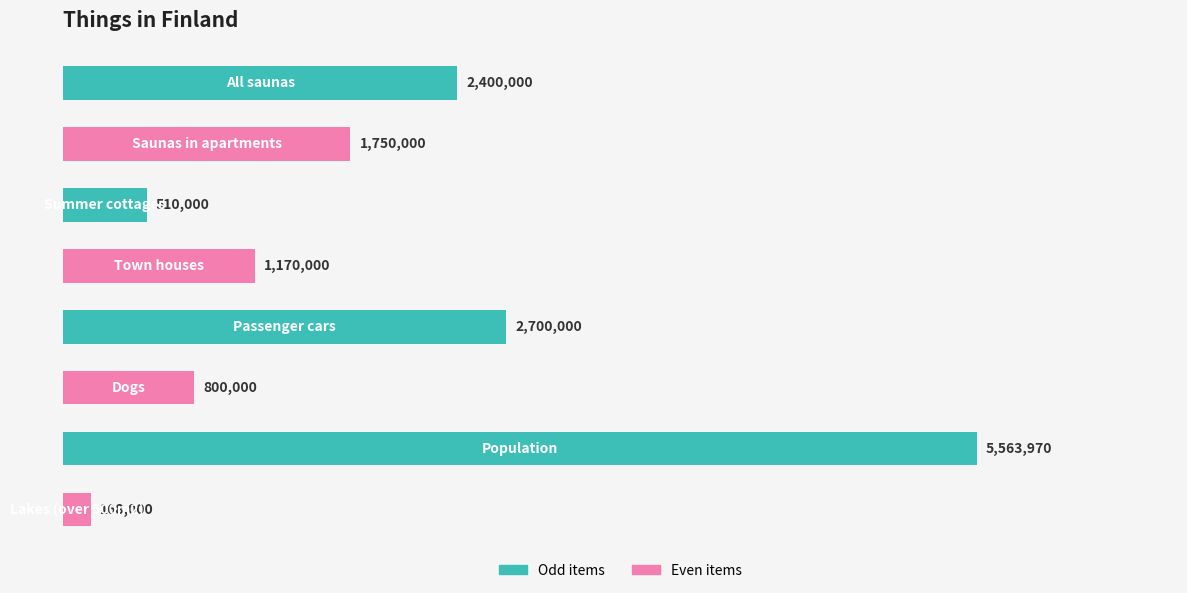

What is the minimum value shown in the chart?

168000